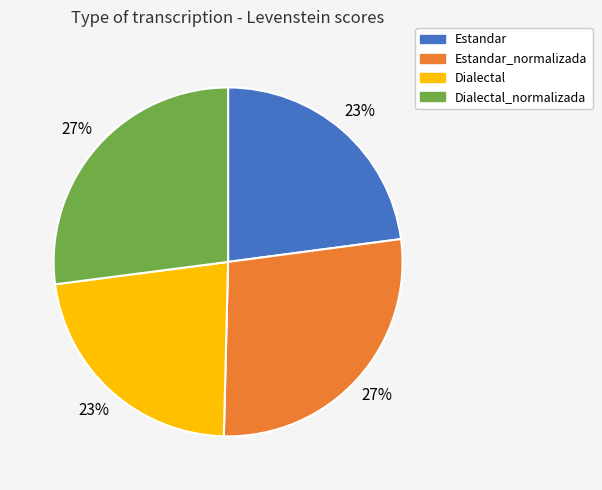

Does Estandar account for over 50% of the chart?

No